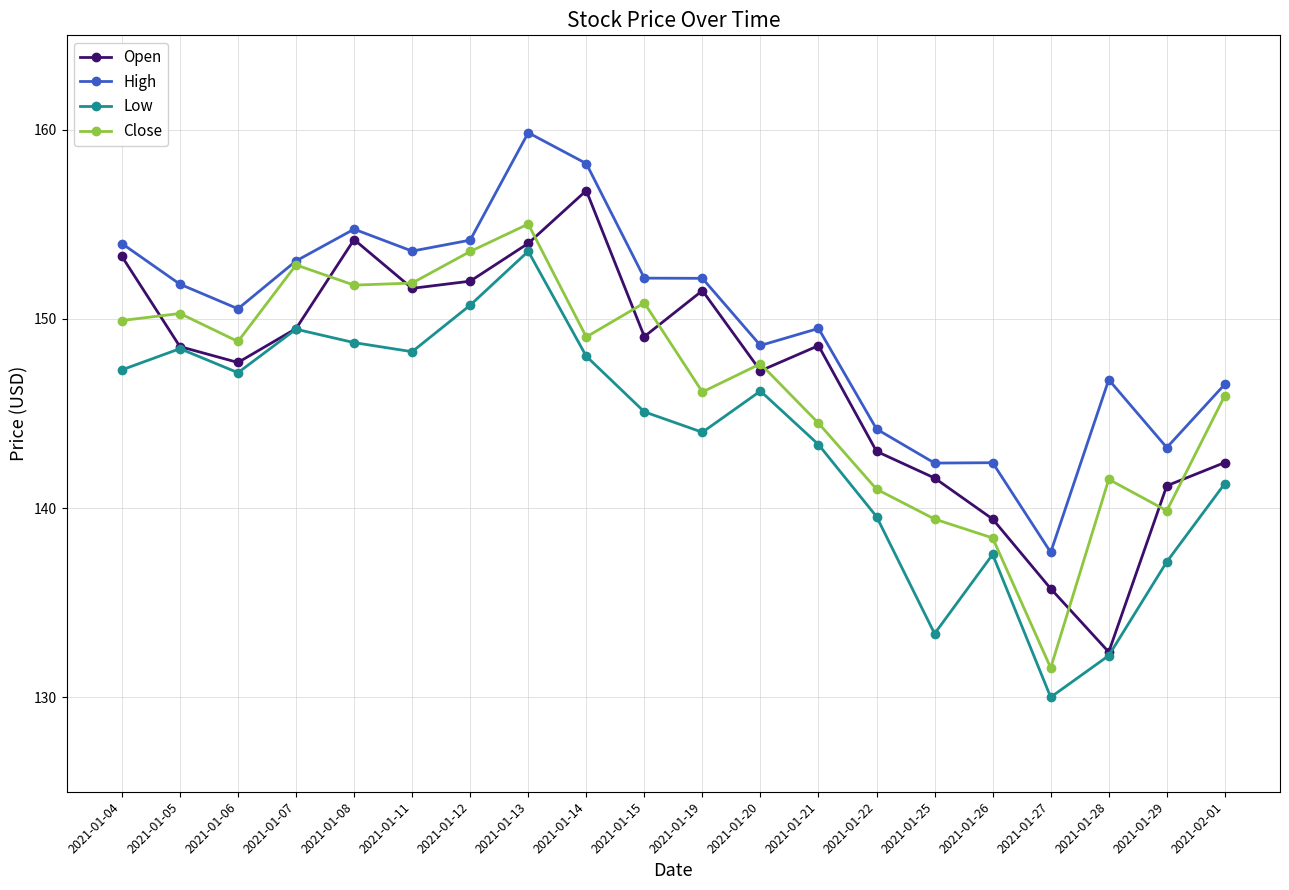

What is the label of the 4th point from the left?

2021-01-07